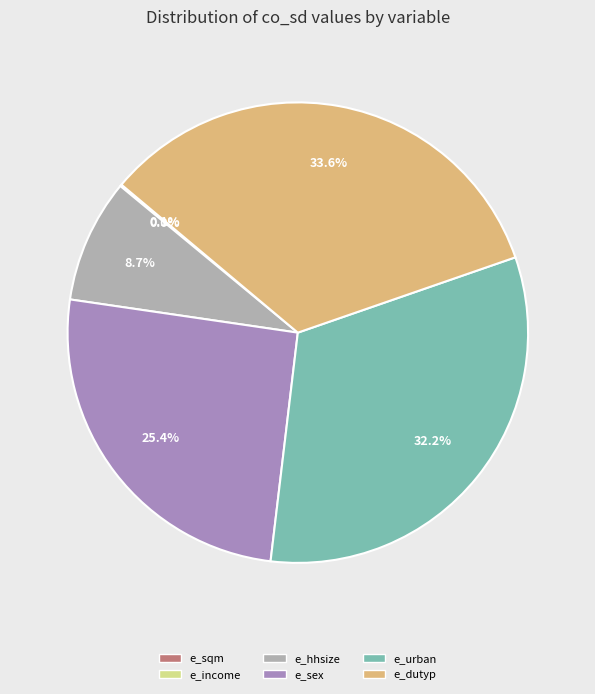

Which slice is the largest?

e_dutyp